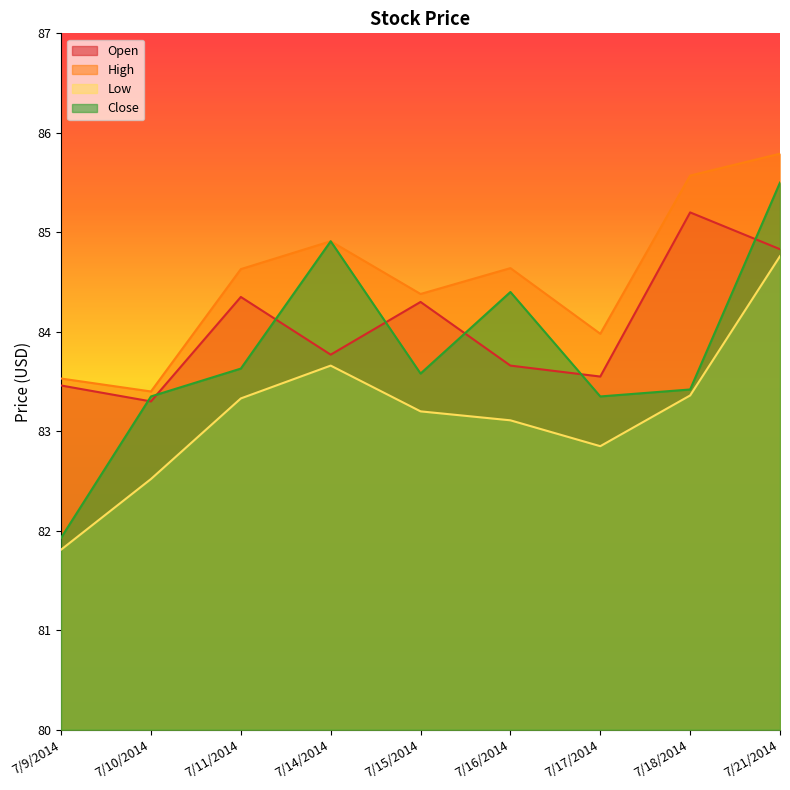

True or false: Low and High intersect in this chart.

False